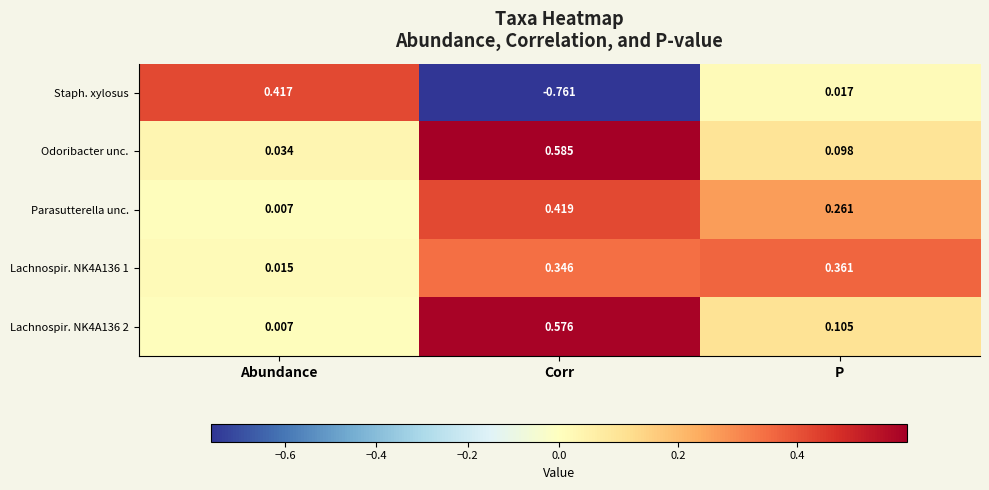

Rank the series at Corr from highest to lowest value.

Odoribacter unc., Lachnospir. NK4A136 2, Parasutterella unc., Lachnospir. NK4A136 1, Staph. xylosus